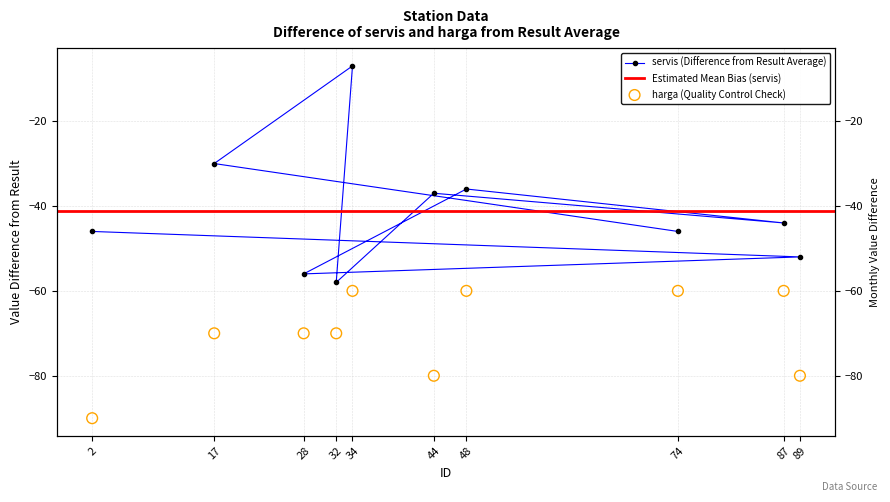

Which series contains the lowest Y value?

harga